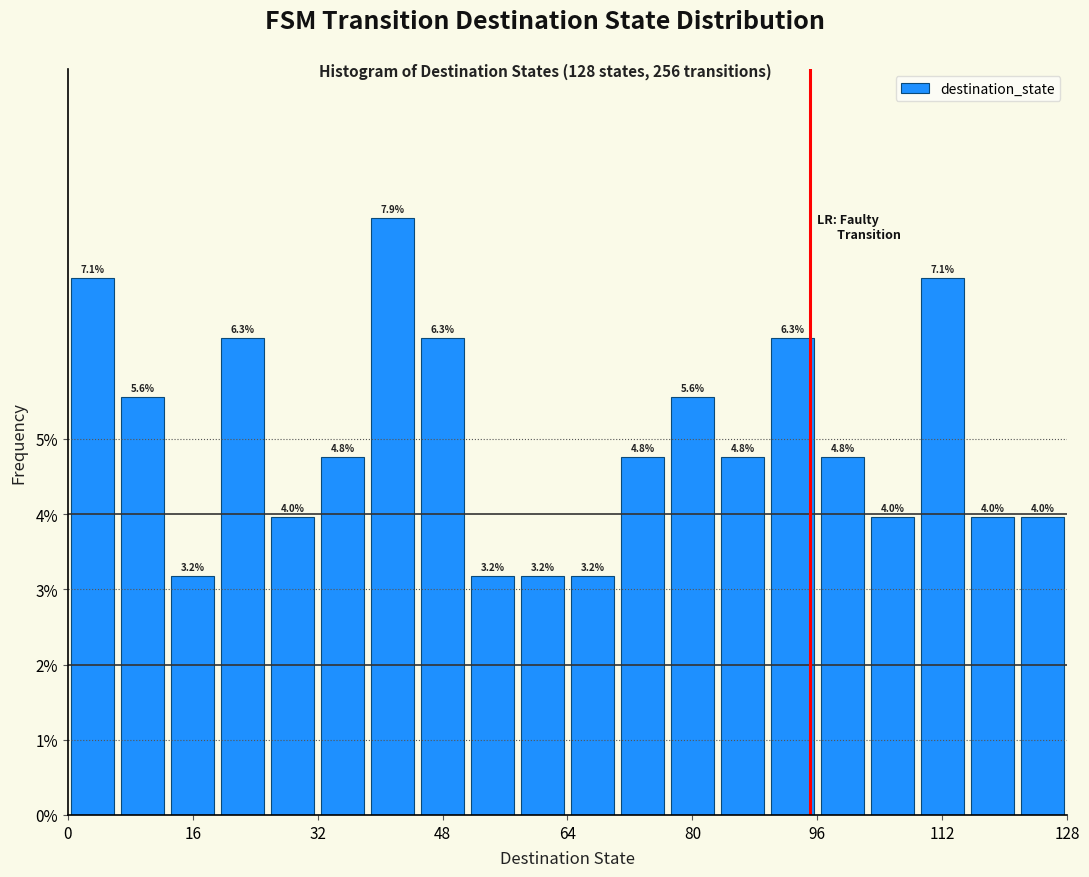

Around what value on the x-axis is the tallest bar? Give the approximate position of its centre, as read against the axis.

42